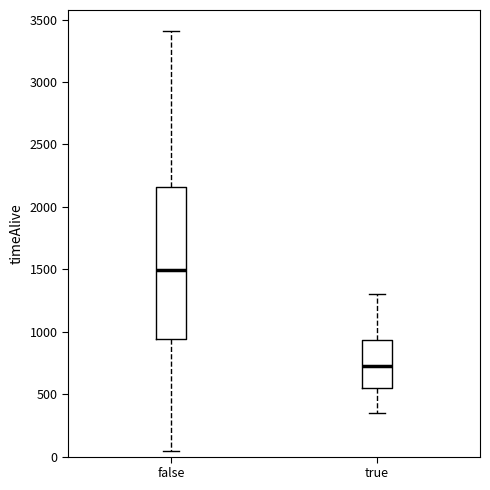

Where is the upper edge of the box for true on the y-axis? The values are not printed on the chart, so give them approximately, as read against the axis.

950